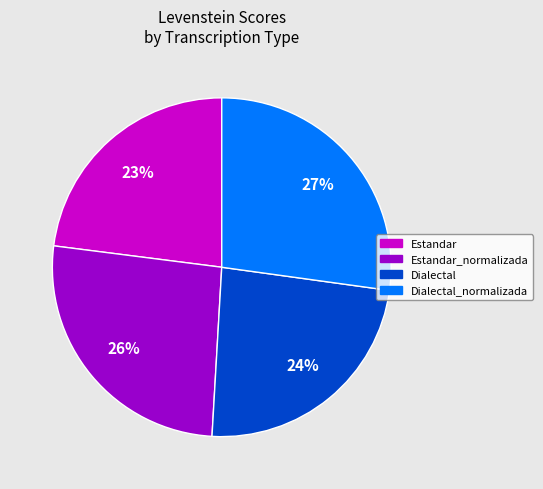

Which has a higher value, Estandar_normalizada or Dialectal_normalizada?

Dialectal_normalizada